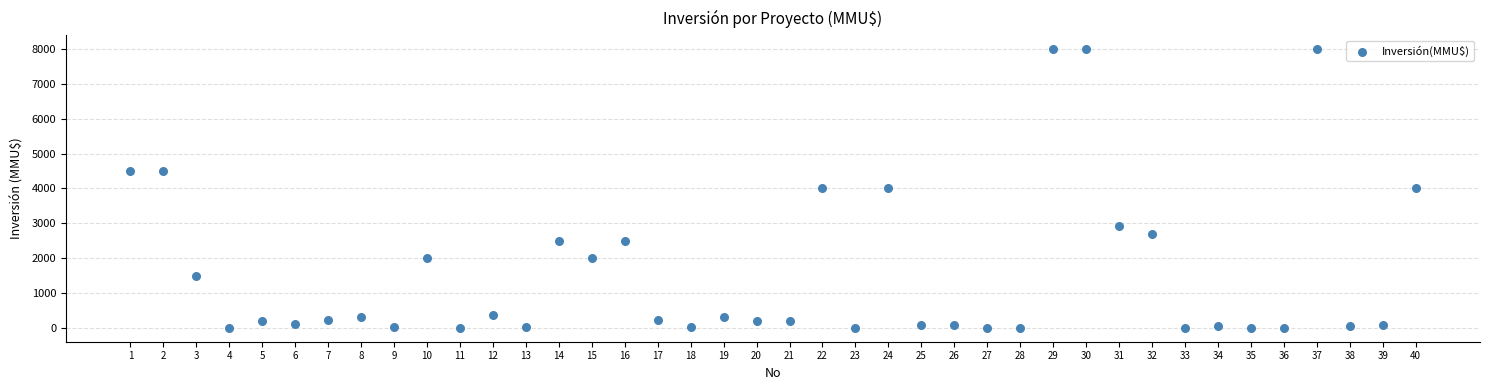

What is the range of X values (max minus min)?

39